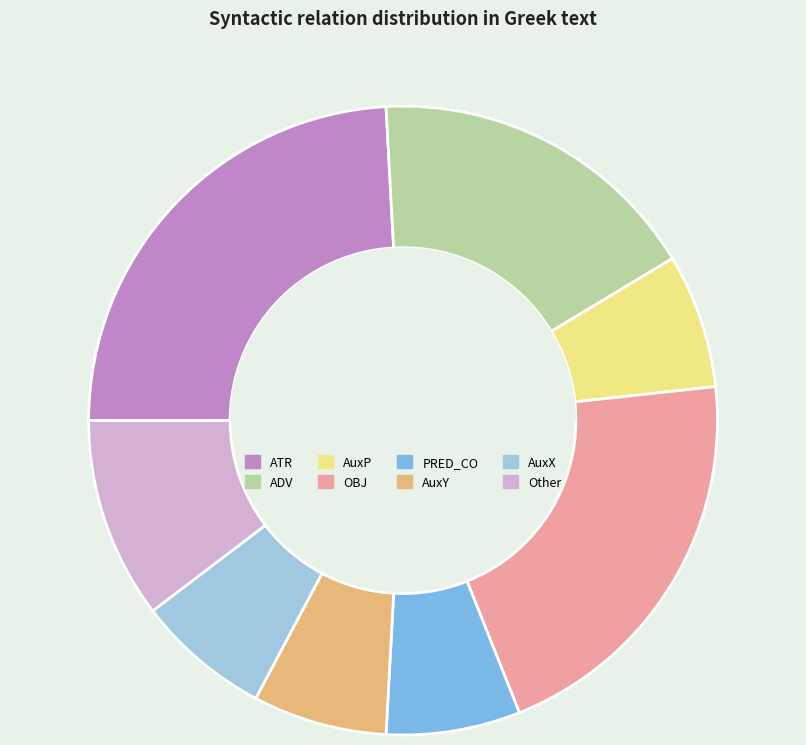

How many slices are in this pie chart?

8